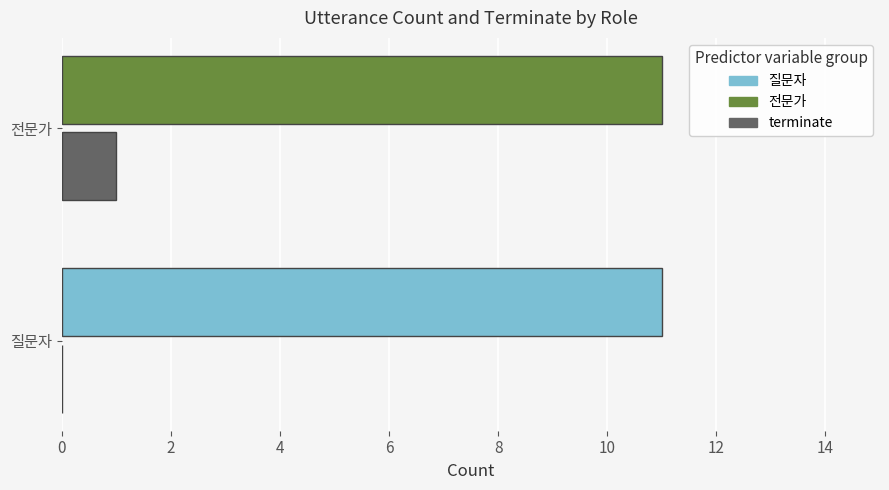

What is the maximum value shown in the chart?

11